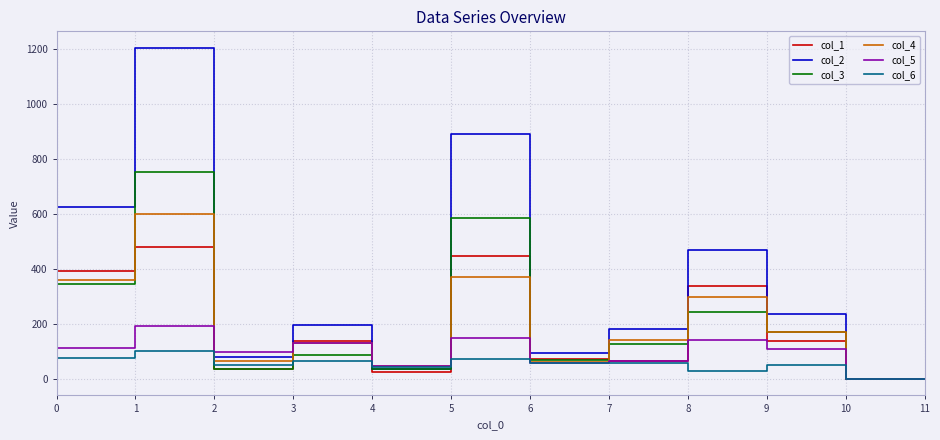

True or false: col_6 has a value of 35 at 0.

False